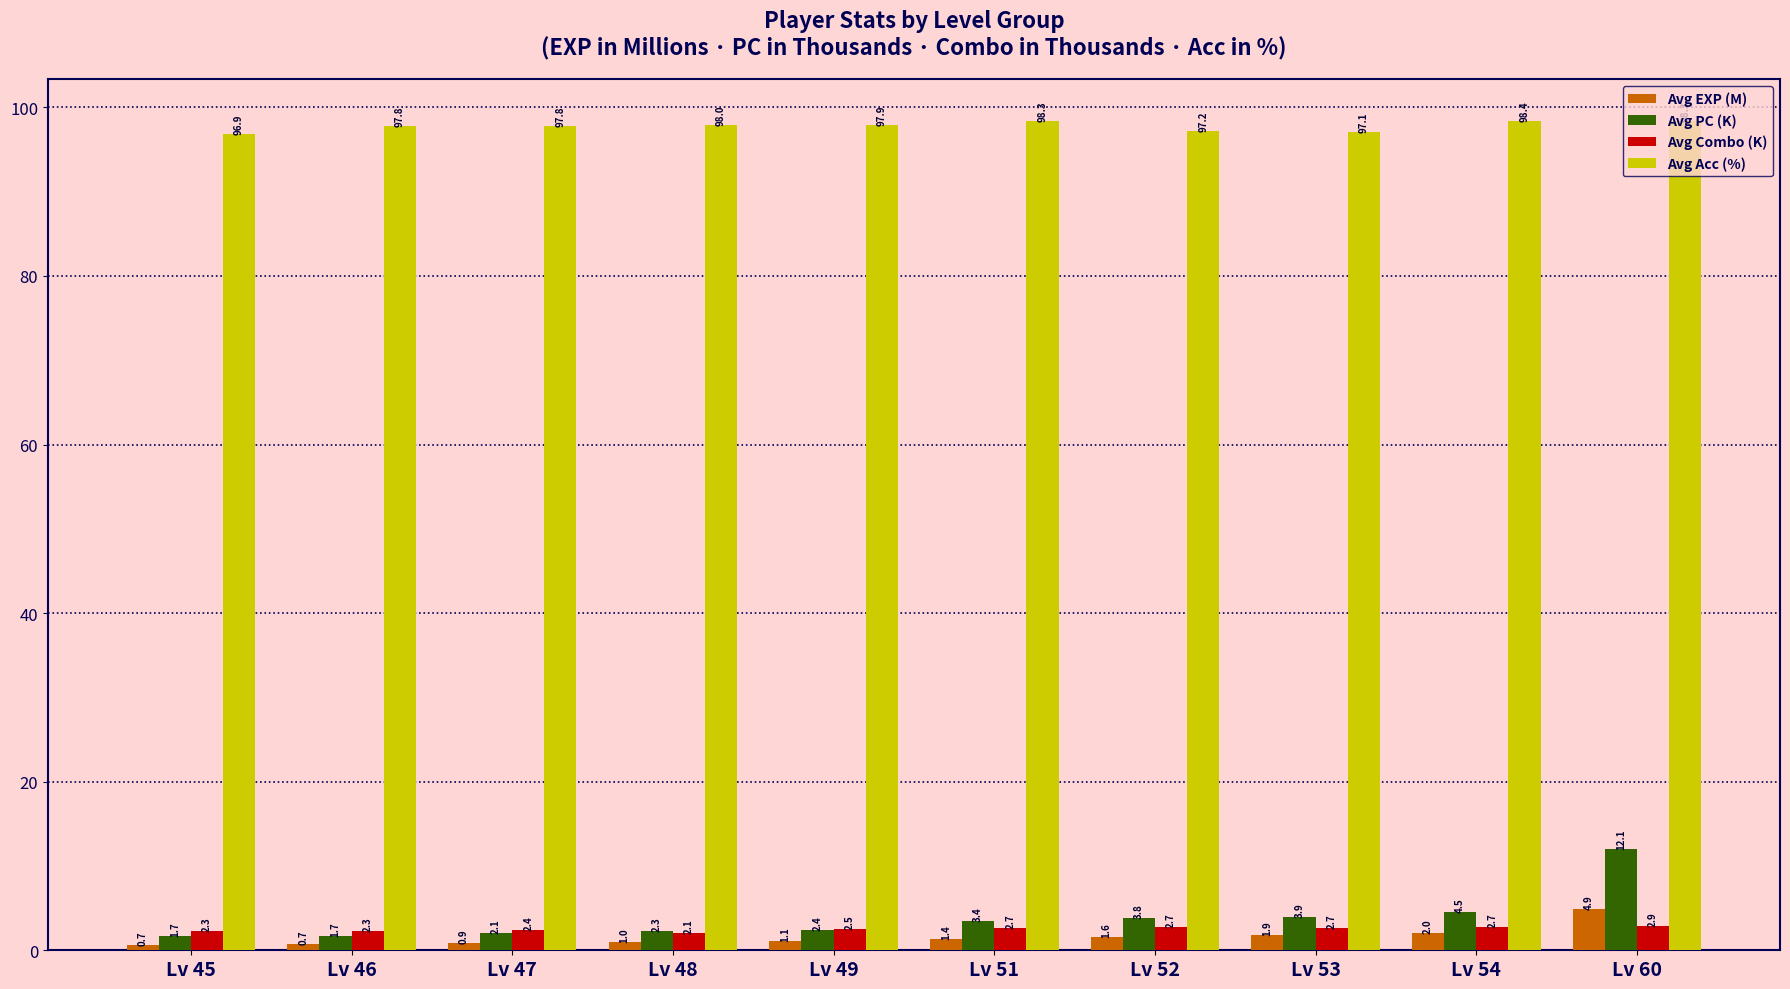

At Lv 54, list the series in order from smallest to largest.

Avg EXP (M), Avg Combo (K), Avg PC (K), Avg Acc (%)